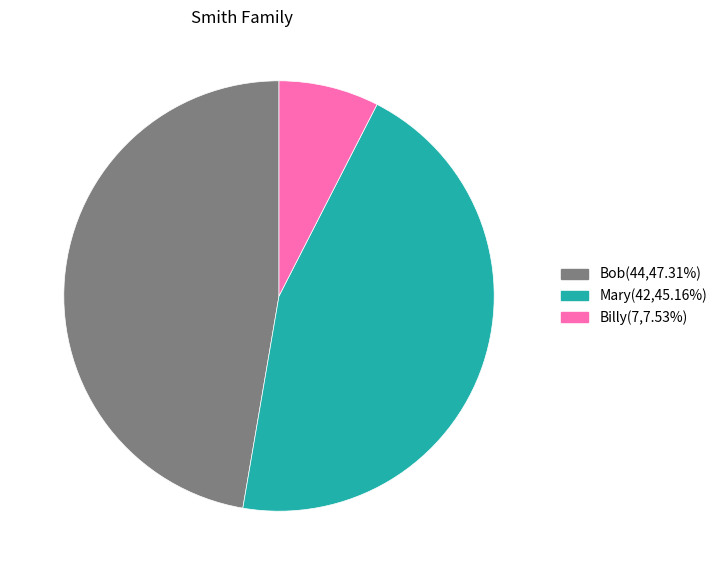

Is Mary the majority of the pie?

No